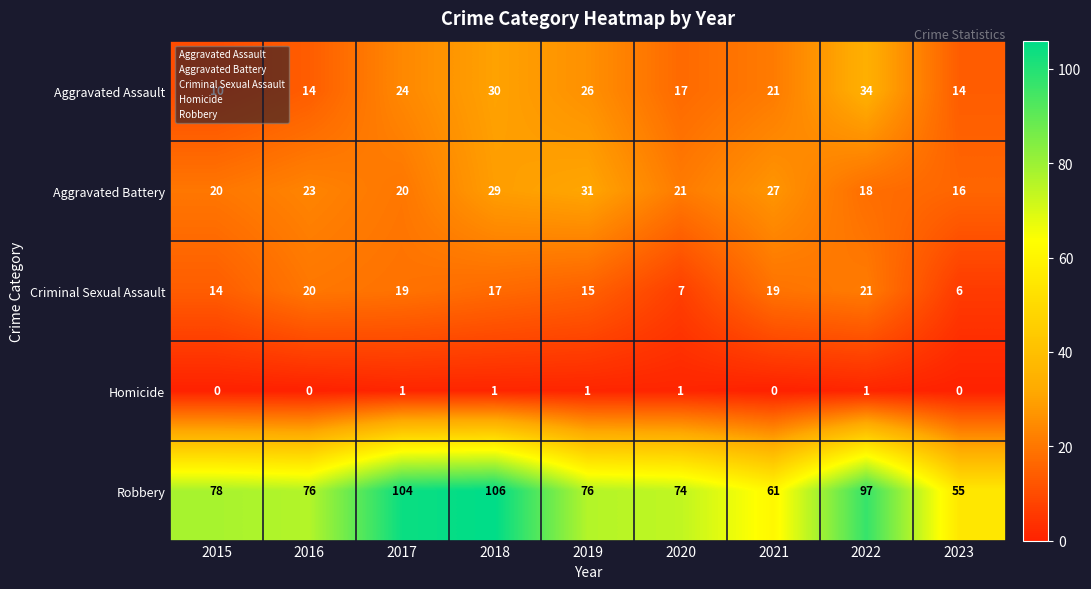

What is the sum of the Criminal Sexual Assault values at 2018 and 2017?

36